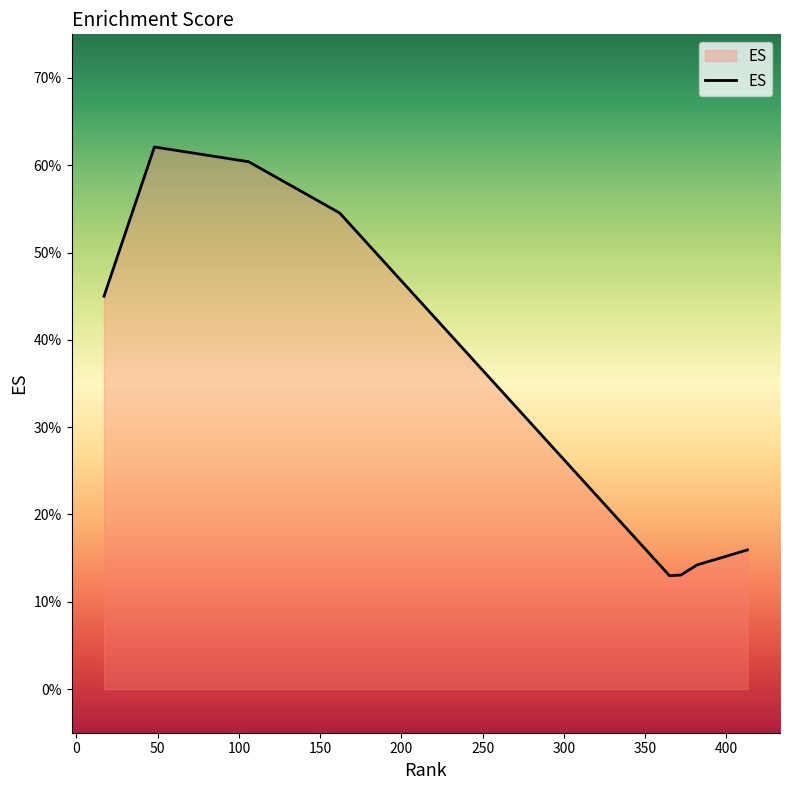

Is this an area chart (filled region under the line)?

Yes